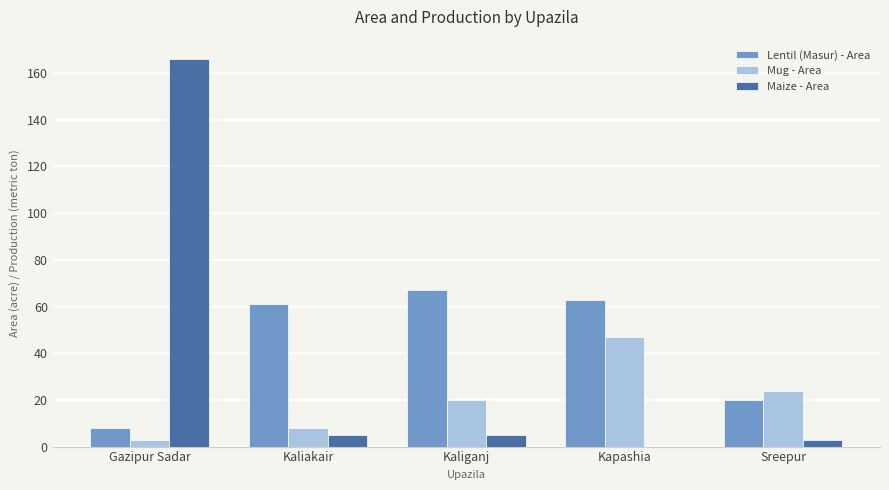

Between Kaliakair and Kapashia, which series saw the biggest shift?

Mug - Area